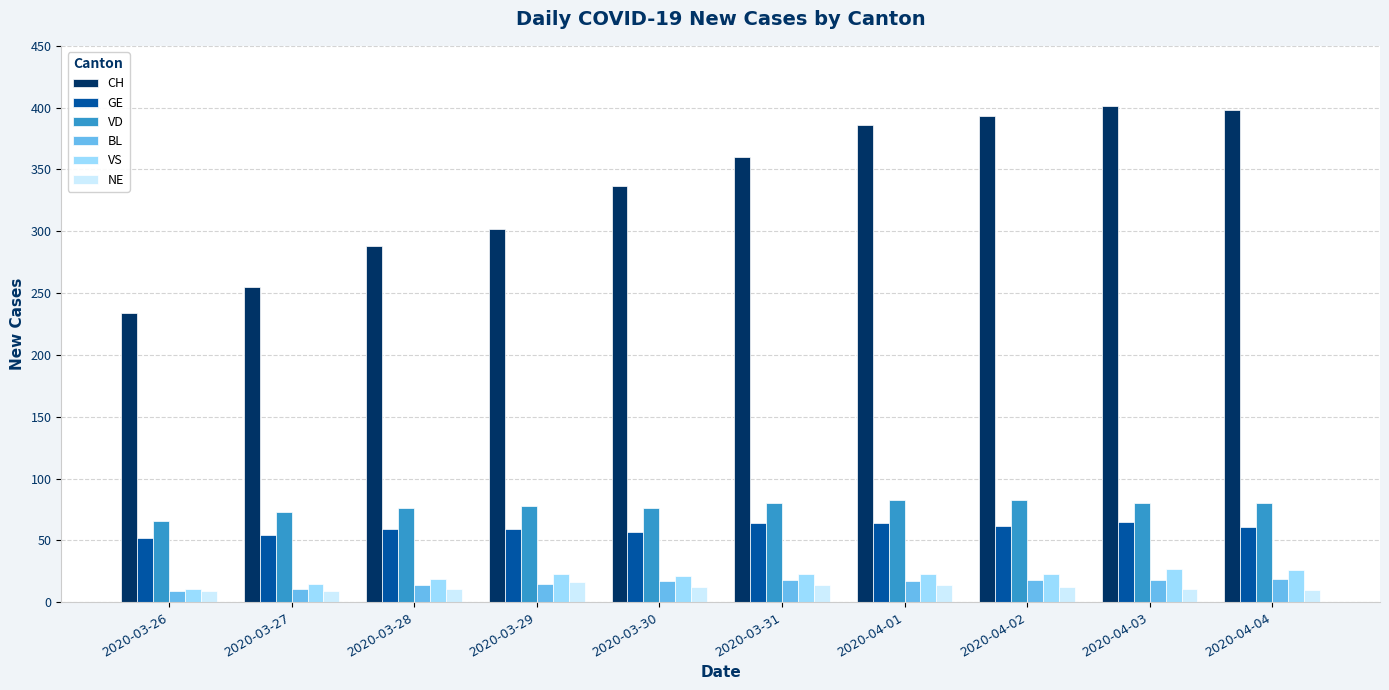

What is the smallest value displayed?

9